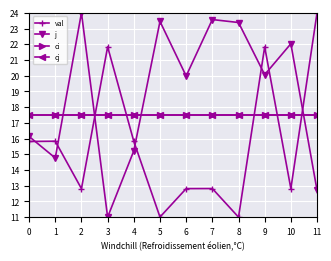

Is this an area chart (filled region under the line)?

No